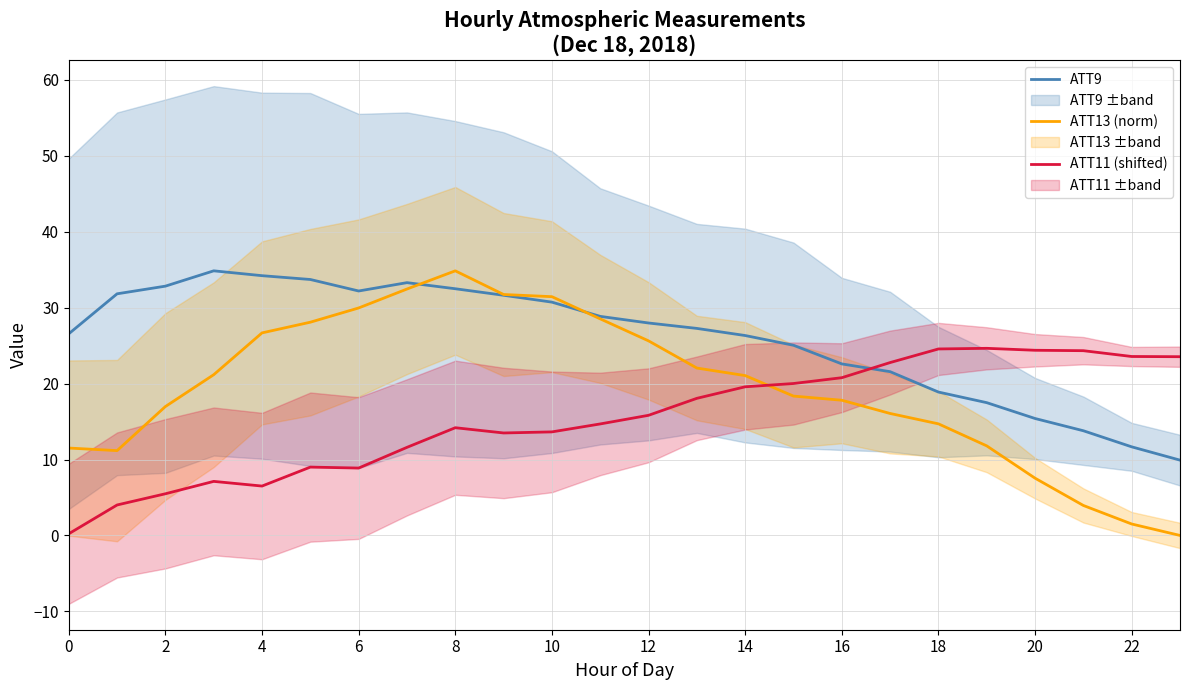

List the series in order of their overall mean, lowest first.

ATT11 (shifted), ATT13 (norm), ATT9